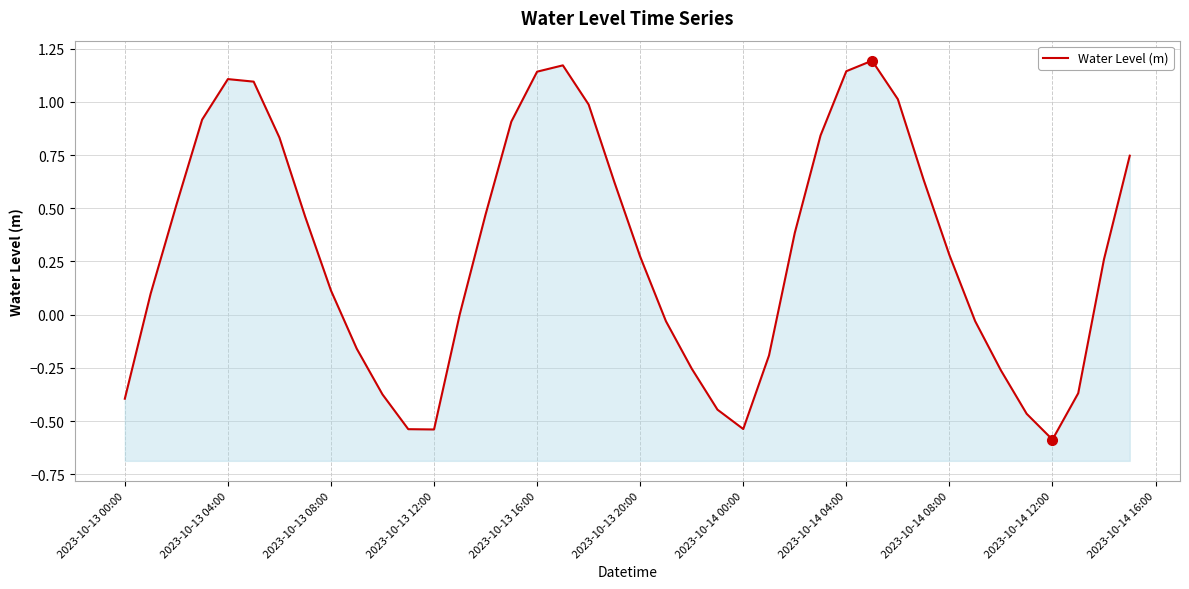

How many values are above zero?

25